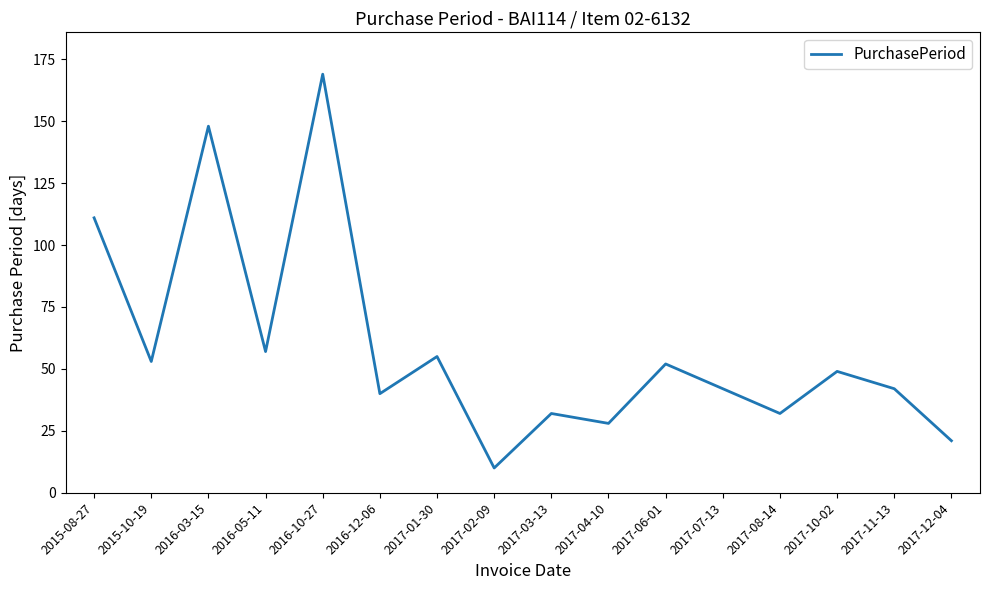

What is the minimum value shown in the chart?

10